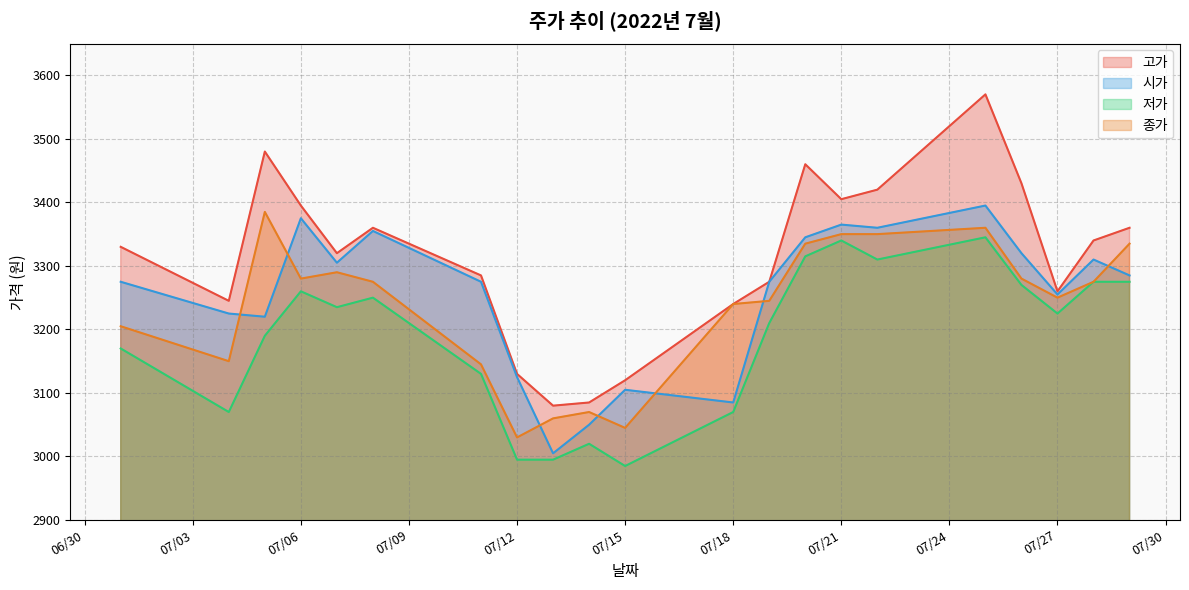

What is the difference between the maximum and minimum values in the 시가 series?

390